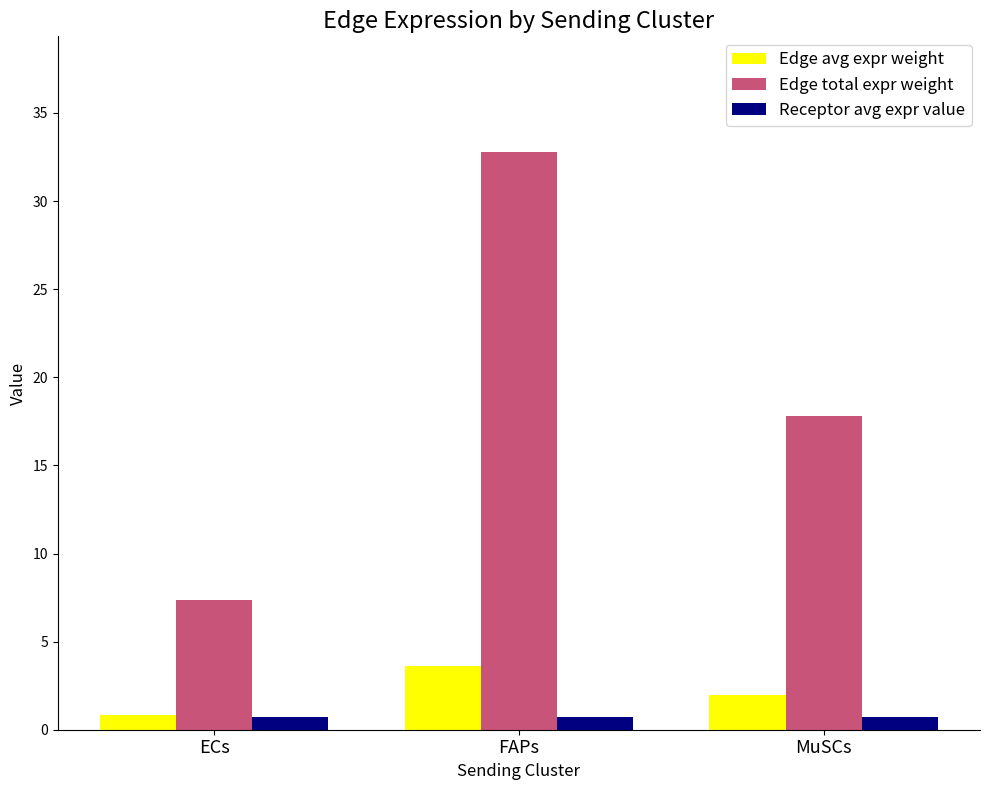

Where does the Edge avg expr weight series first go above 1?

FAPs